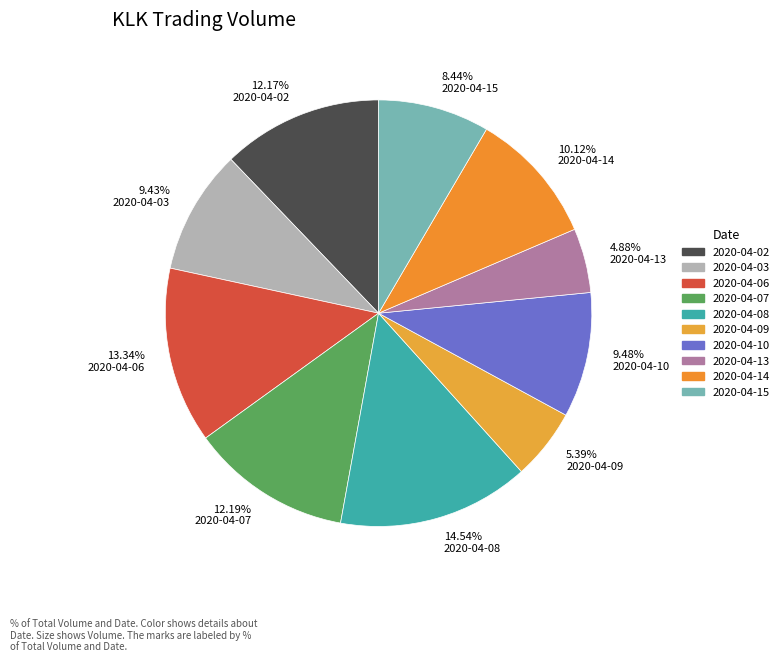

The 2020-04-08 slice represents 15% of the pie. True or false?

True